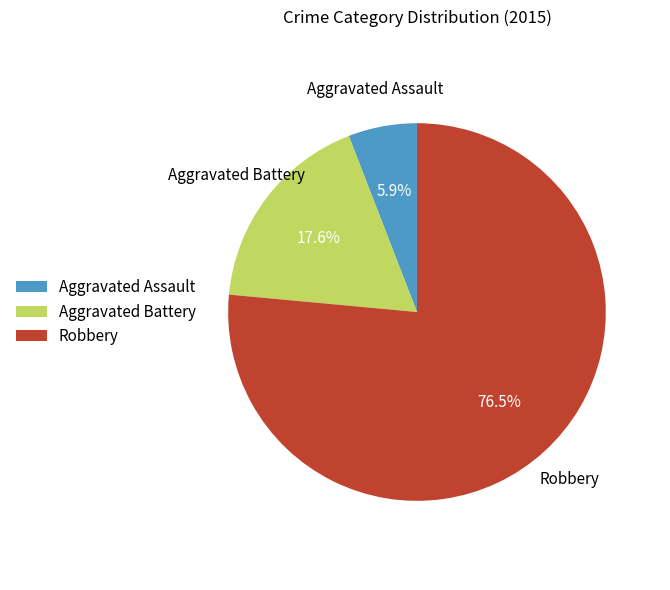

Is it true that Robbery is 67% of the pie?

False